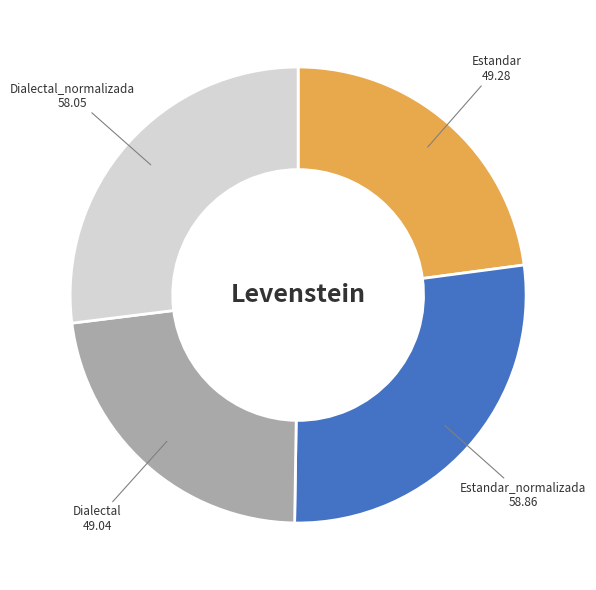

The Estandar_normalizada 58.86 slice represents 38% of the pie. True or false?

False